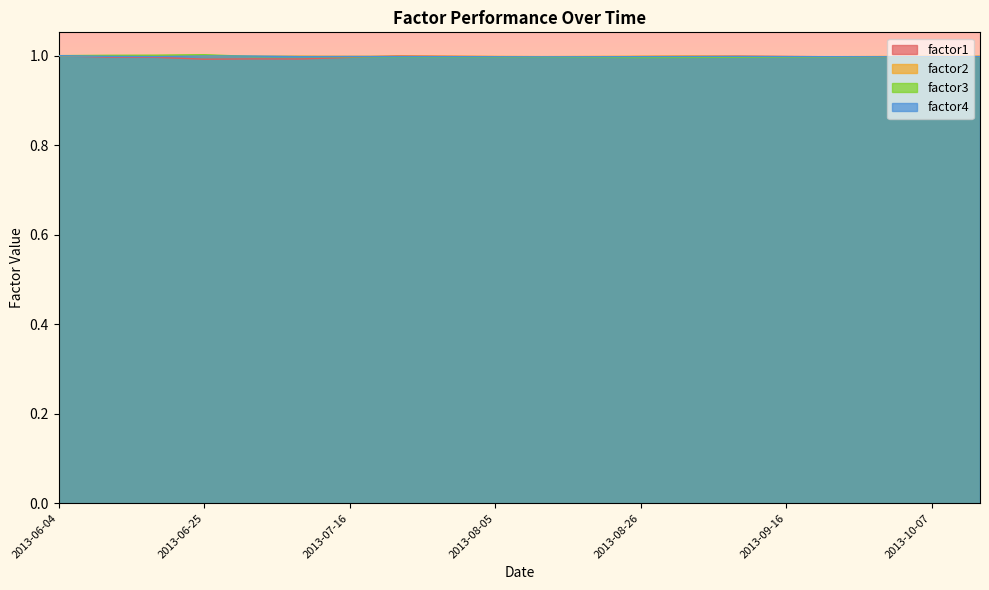

Between which two adjacent categories do factor4 and factor1 first intersect?

2013-07-16 and 2013-07-23